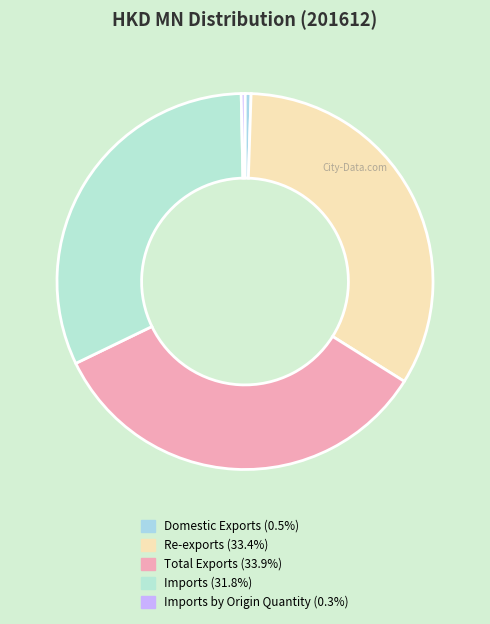

Rank the categories by value from highest to lowest.

Total Exports, Re-exports, Imports, Domestic Exports, Imports by Origin Quantity